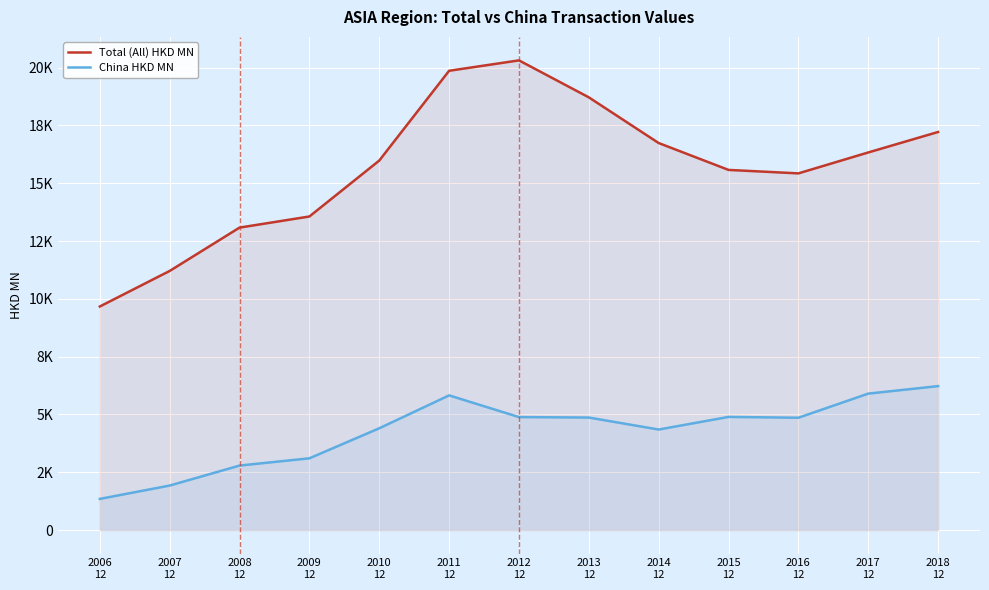

True or false: China HKD MN and Total (All) HKD MN intersect in this chart.

False